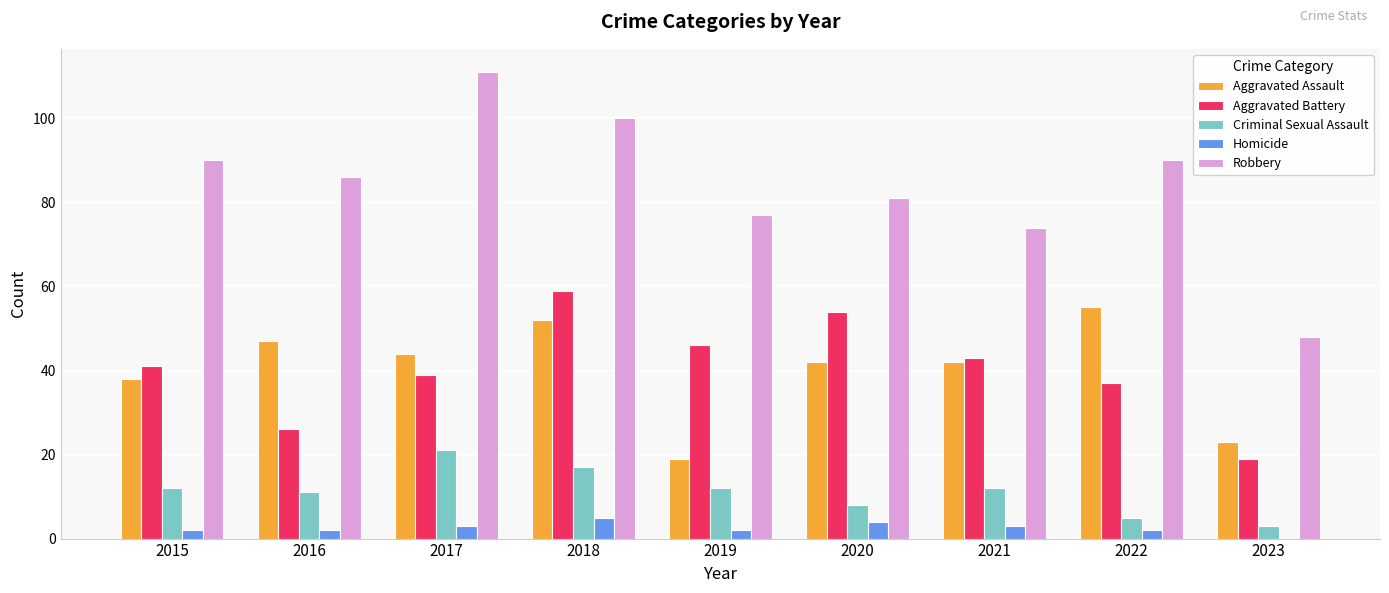

The Aggravated Assault series shows 38 at 2015. True or false?

True